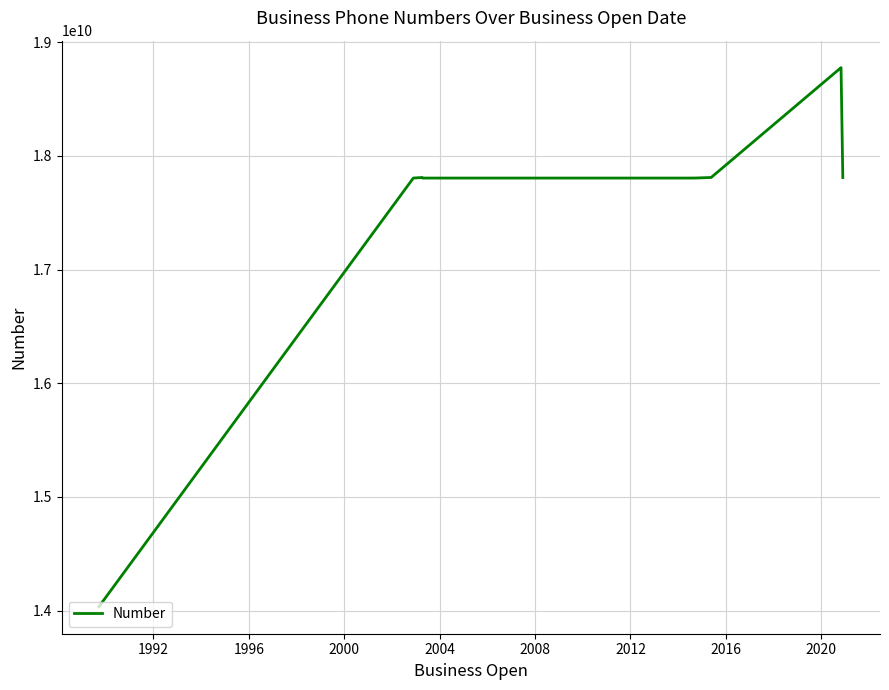

What is the difference between the maximum and minimum values?

4742493622